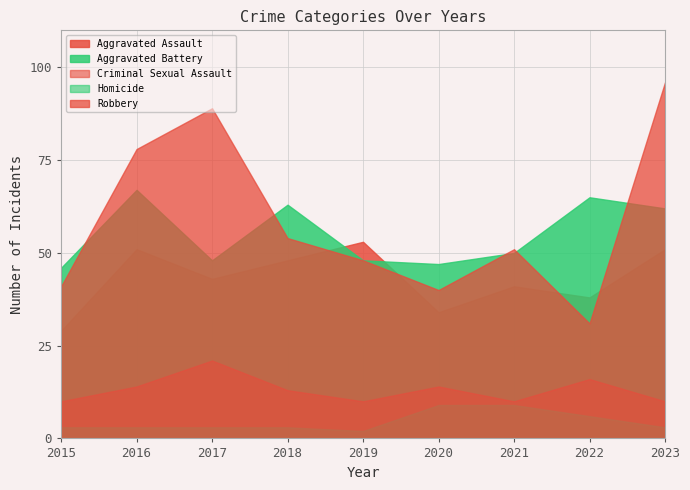

Where is Aggravated Assault nearest to the value 41?

2021